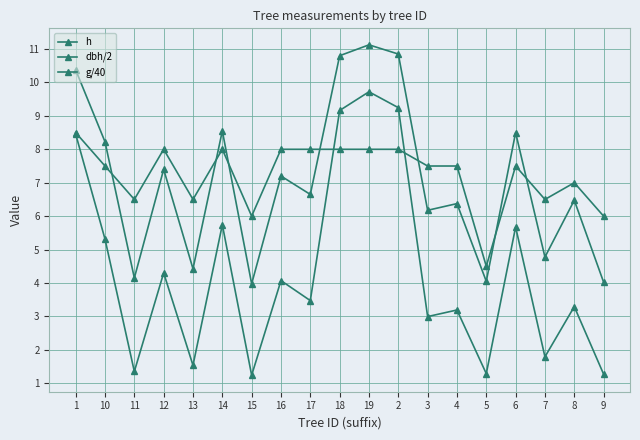

Does the chart display data point markers on the line(s)?

Yes